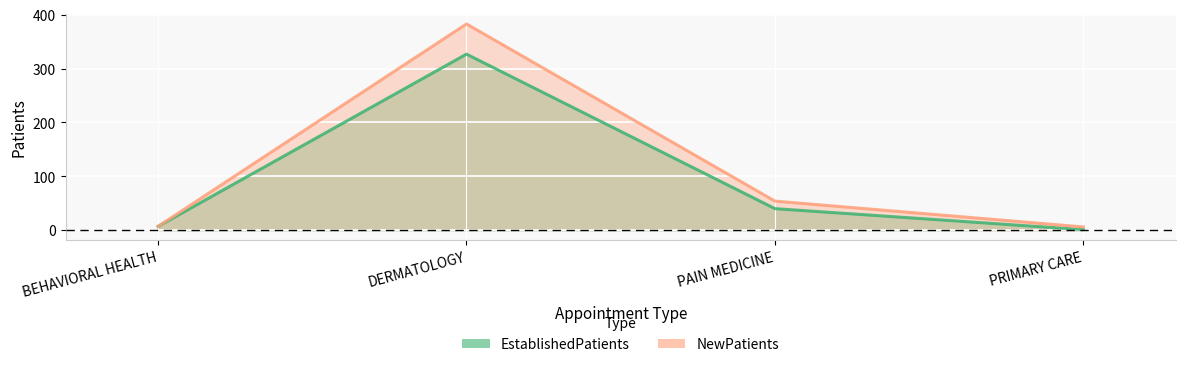

Which series has the widest spread of values?

NewPatients